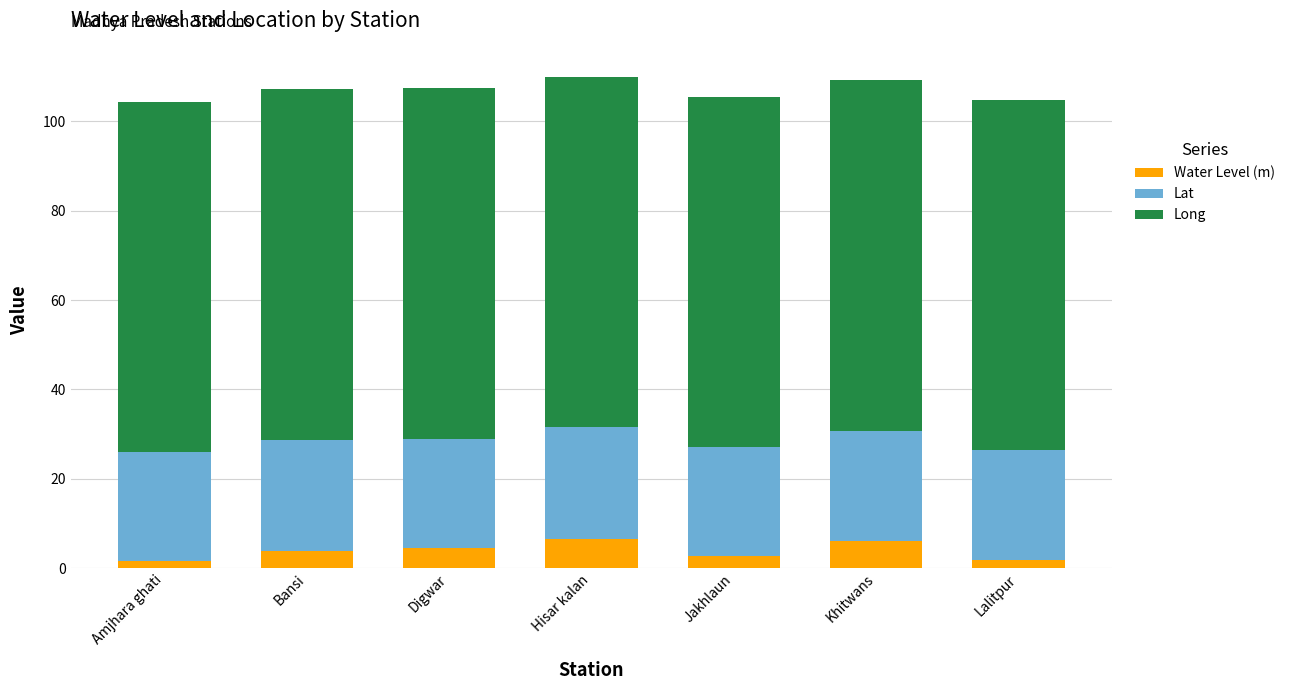

What is the maximum value for Water Level (m)?

6.4